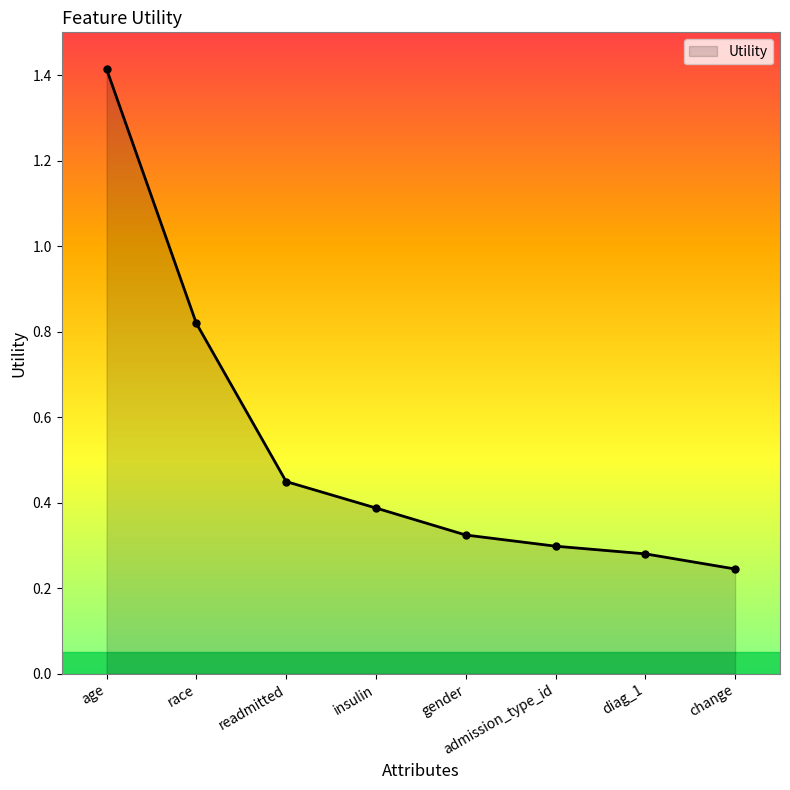

The value at gender is 0.3. True or false?

True